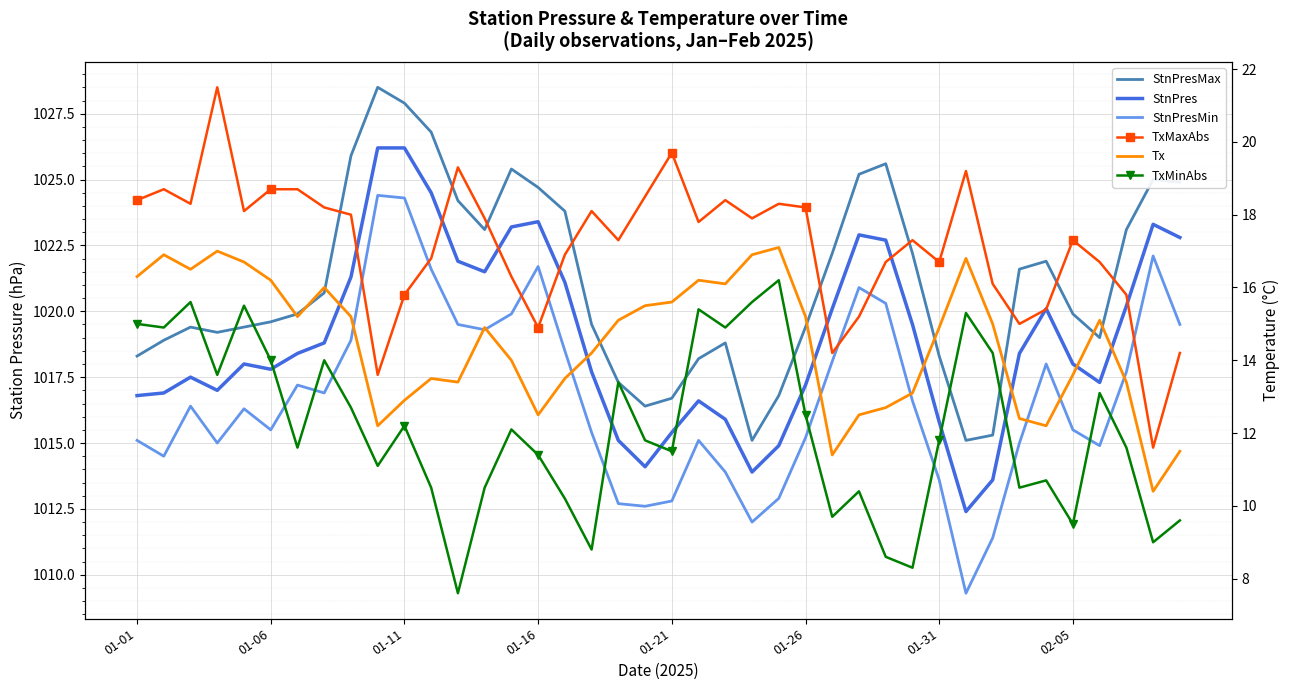

Rank the series at 22 from lowest to highest value.

TxMinAbs, Tx, TxMaxAbs, StnPresMin, StnPres, StnPresMax